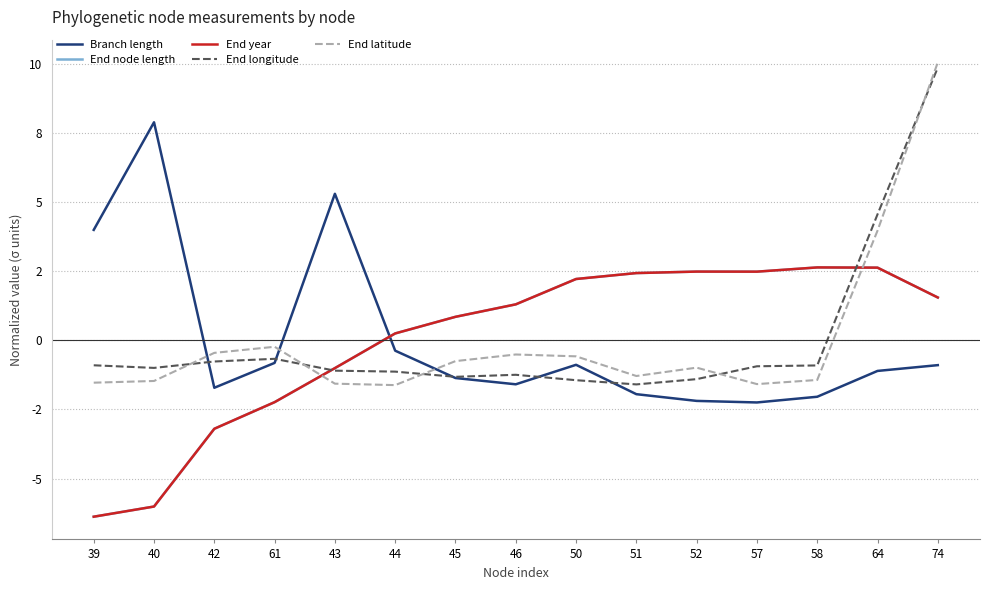

How many positive values does the End latitude series have?

2